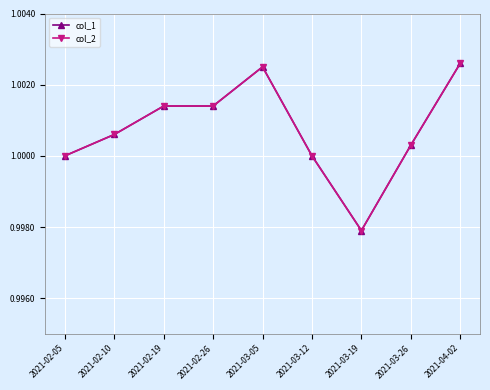

Where does the col_2 series first go above 1?

2021-02-10